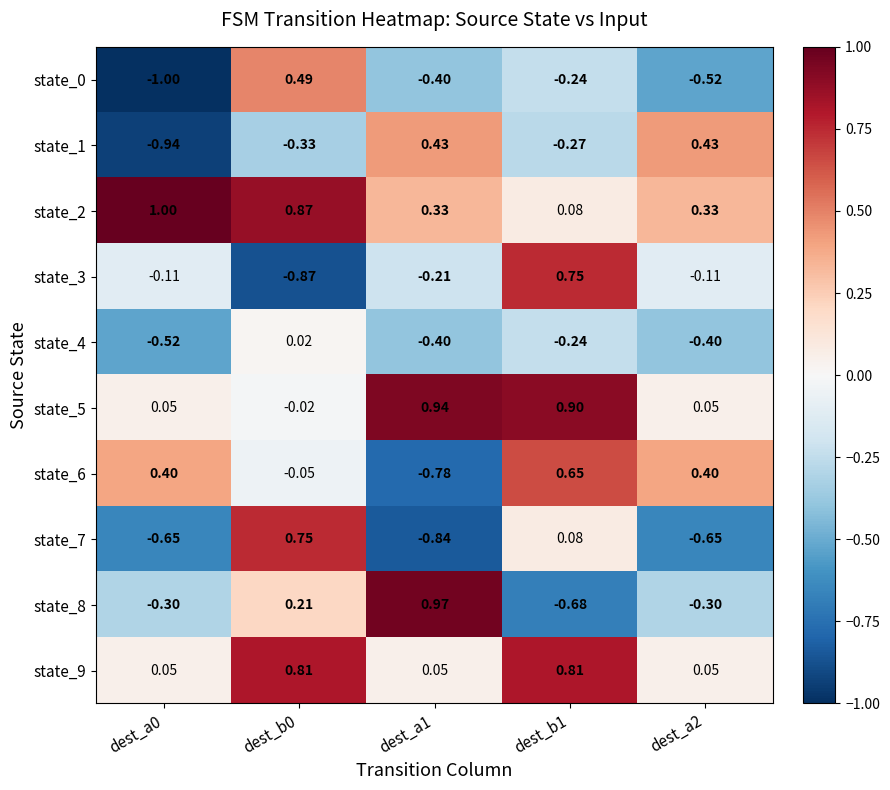

How many values in state_4 are above zero?

1